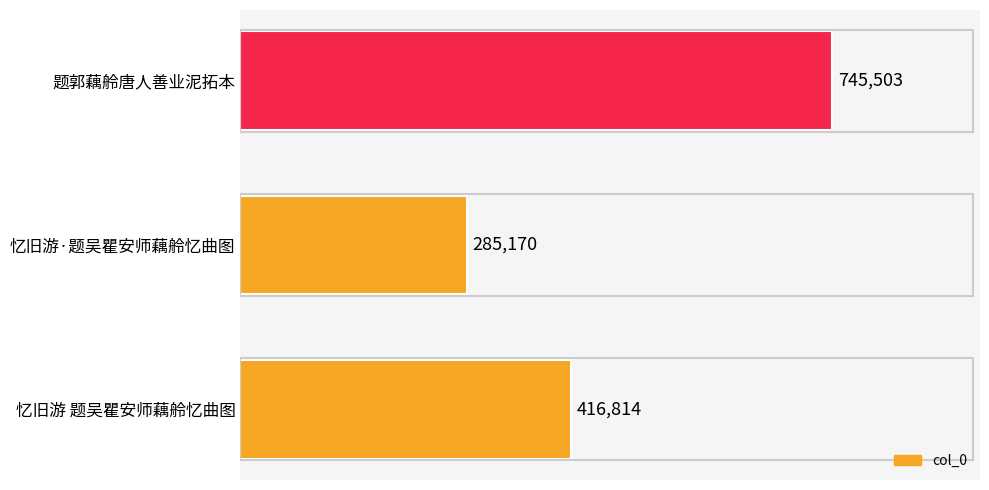

Reading top to bottom, extract all data points from this chart.

题郭藕舲唐人善业泥拓本=745503	忆旧游·题吴瞿安师藕舲忆曲图=285170	忆旧游 题吴瞿安师藕舲忆曲图=416814